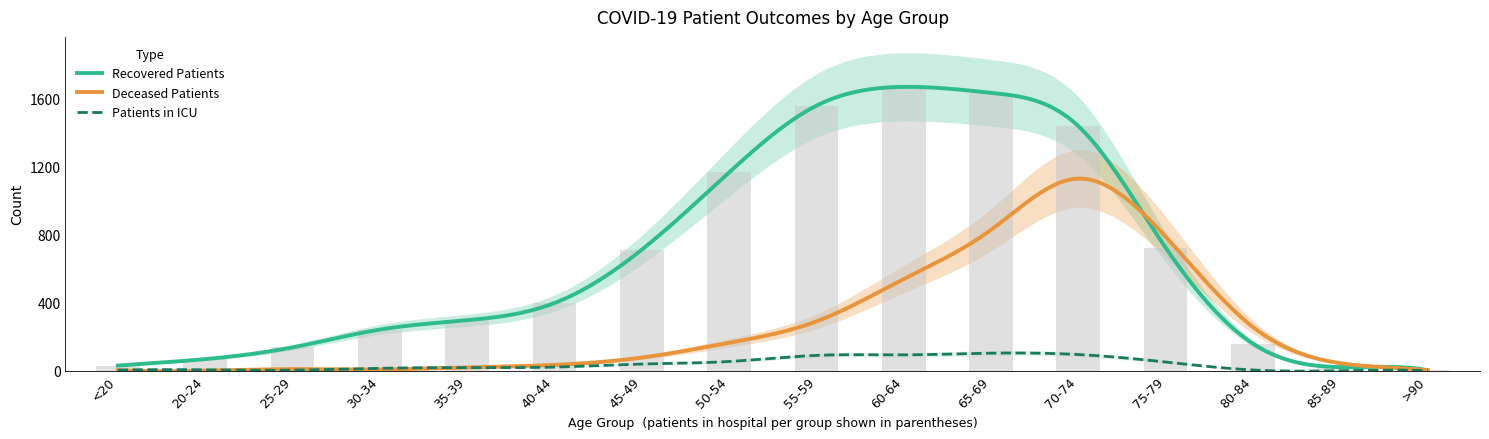

Where does the Recovered Patients series first go above 398?

45-49